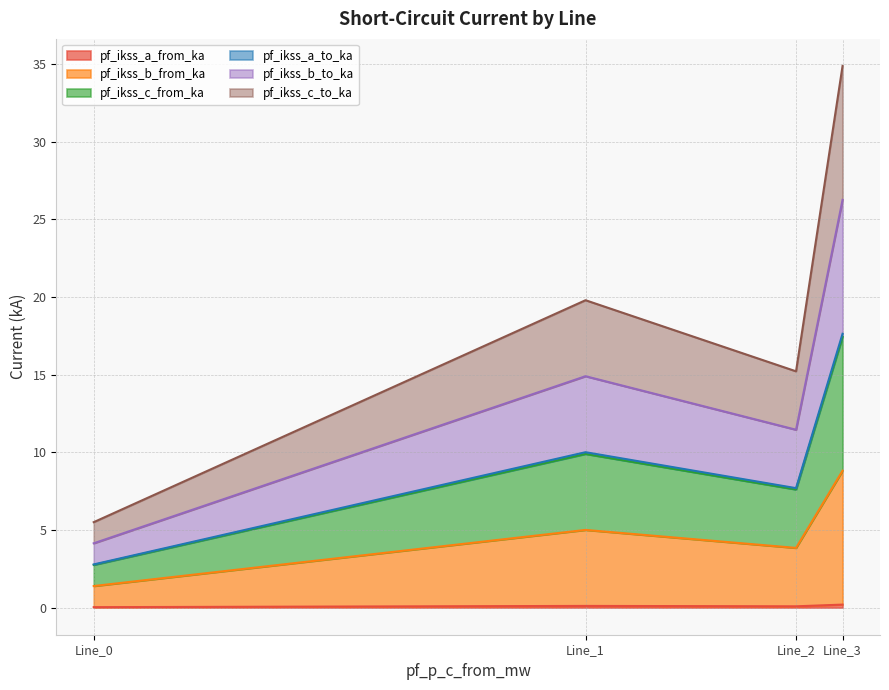

At which category does pf_ikss_a_from_ka reach its first local peak?

Line_1